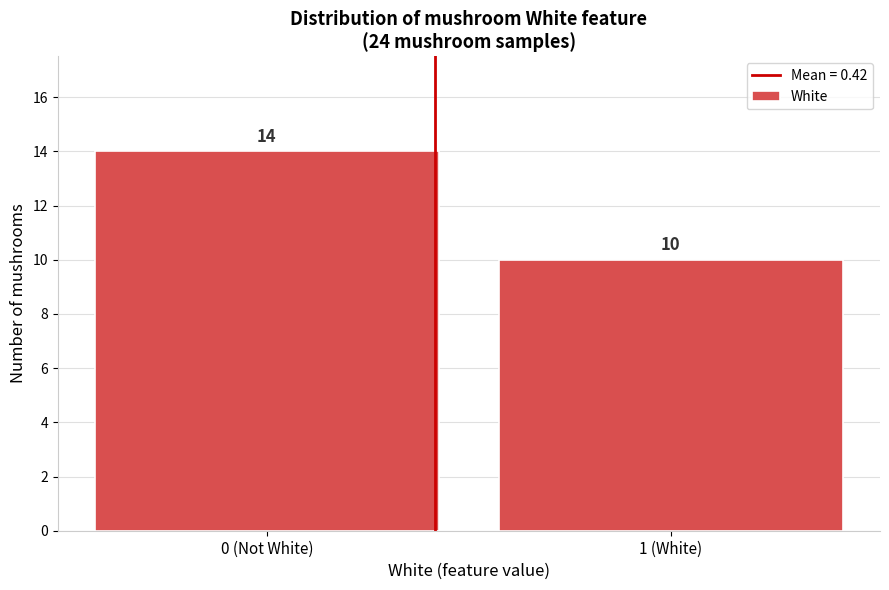

Reading left to right, extract all data points from this chart.

14	10